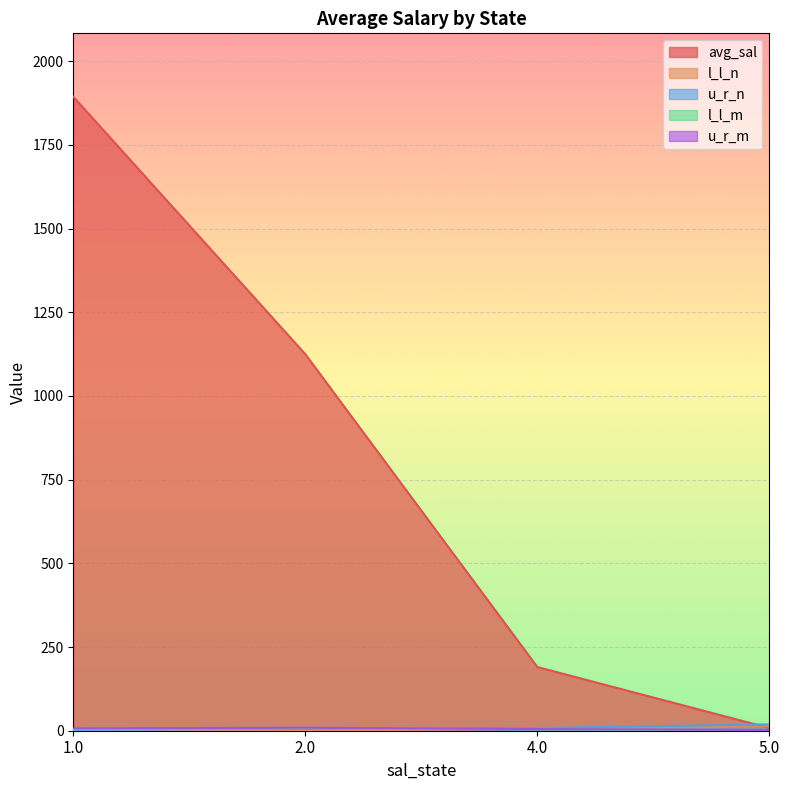

Reading left to right, list all the values displayed in this chart.

avg_sal: 1893.8	1124.7	190.3	8.1
l_l_n: 1.0	0.0	6.0	13.0
u_r_n: 2.0	6.0	8.0	19.0
l_l_m: 5.0	8.0	4.0	0.0
u_r_m: 7.0	9.0	5.0	2.0